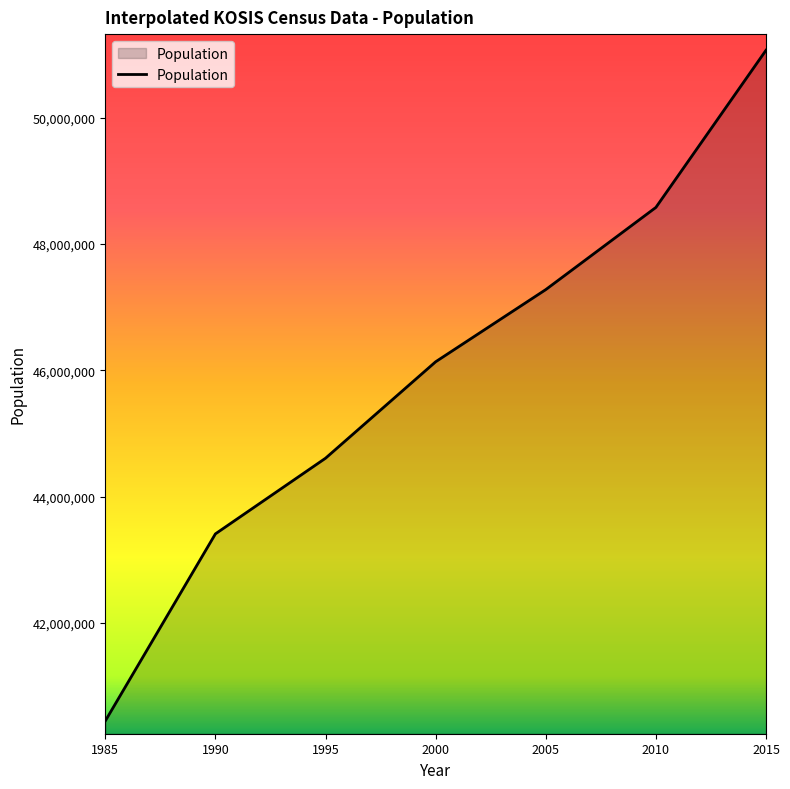

What is the difference between the maximum and minimum values?

10620889.0